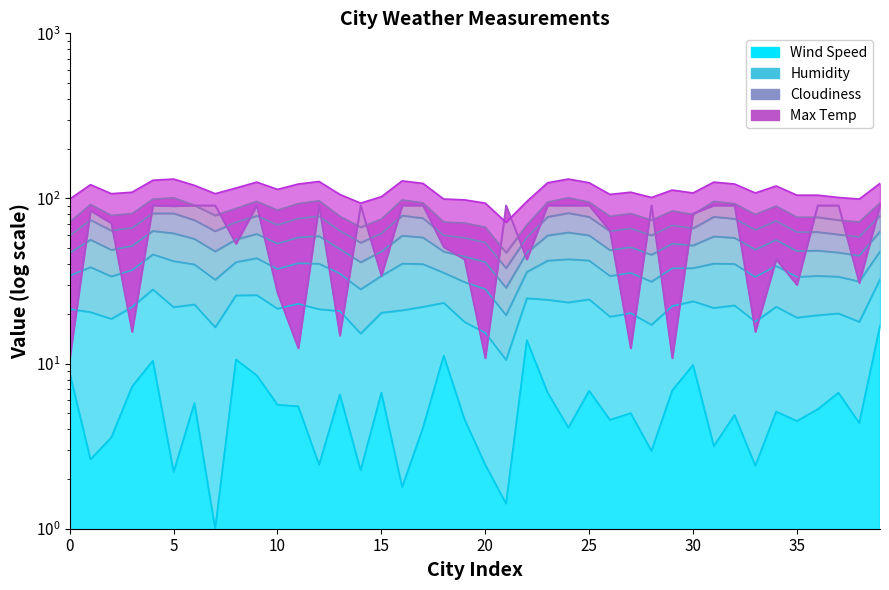

Between 0 and 25, which series saw the biggest shift?

Cloudiness